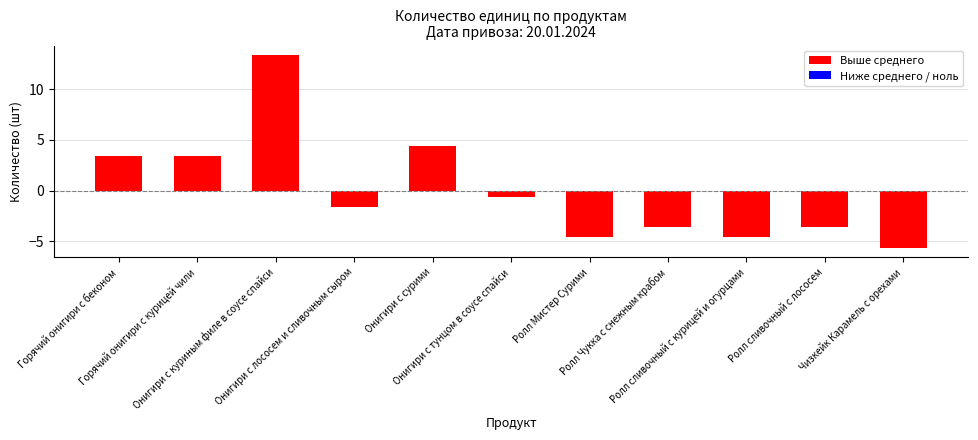

The value at Чизкейк Карамель с орехами is -5.6. True or false?

True